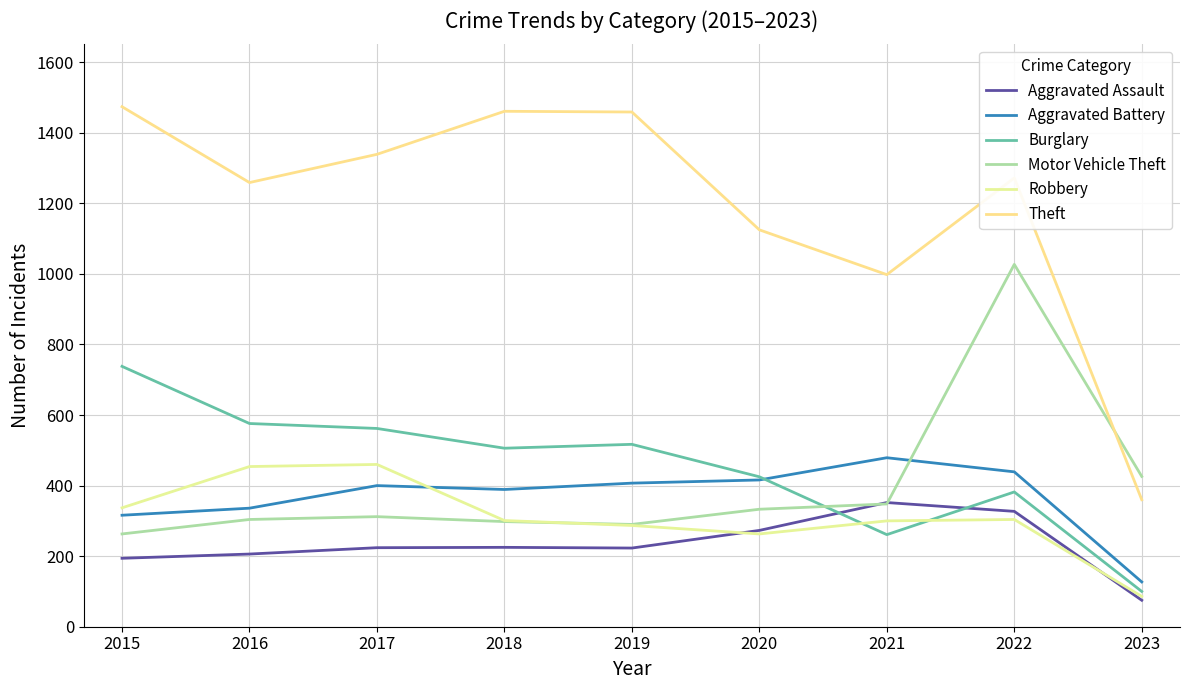

What is the sum of the Robbery values at 2015 and 2017?

797